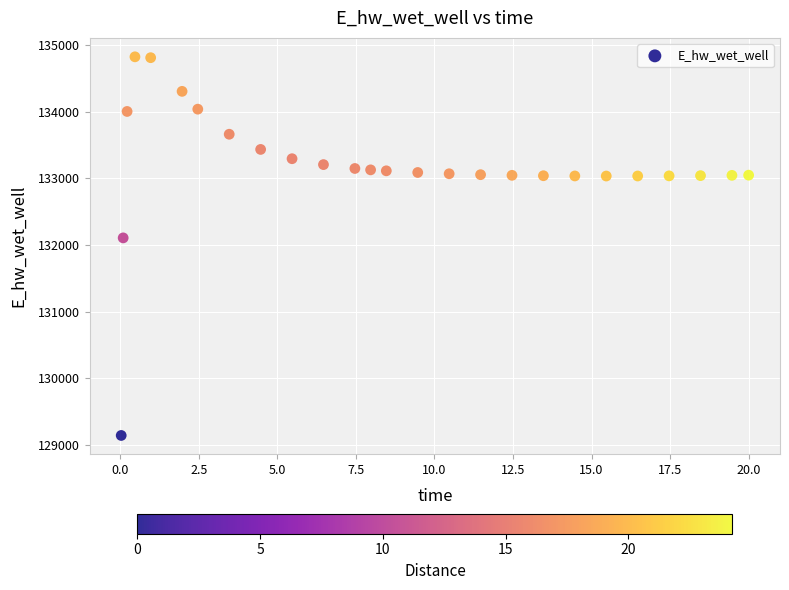

What is the range of Y values (max minus min)?

5681.7